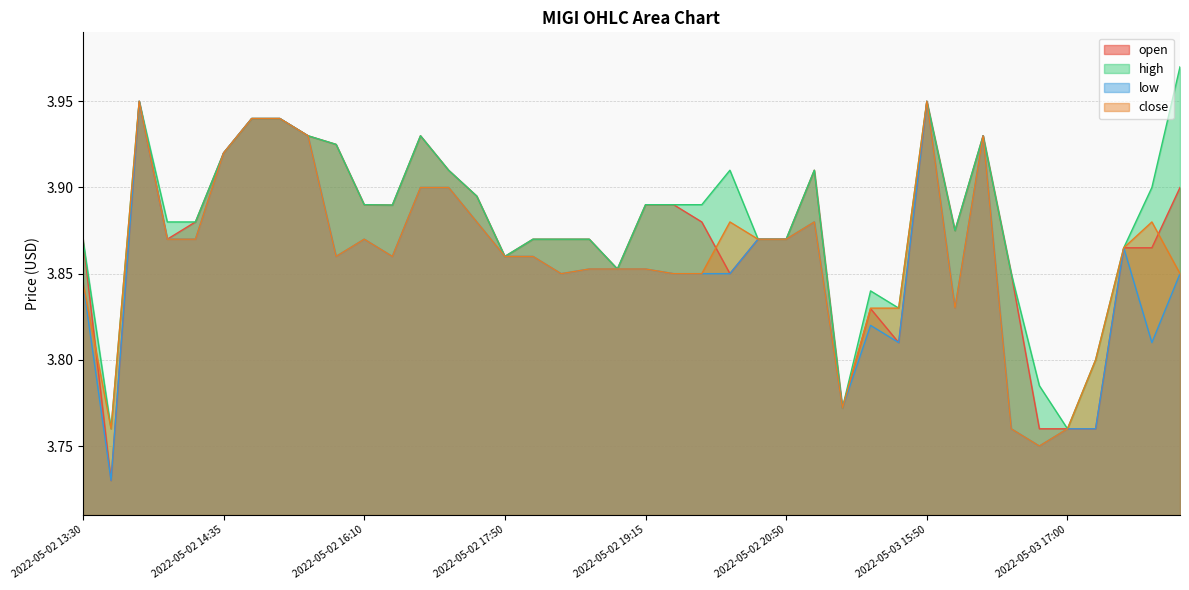

How many intersections are there between open and close?

3